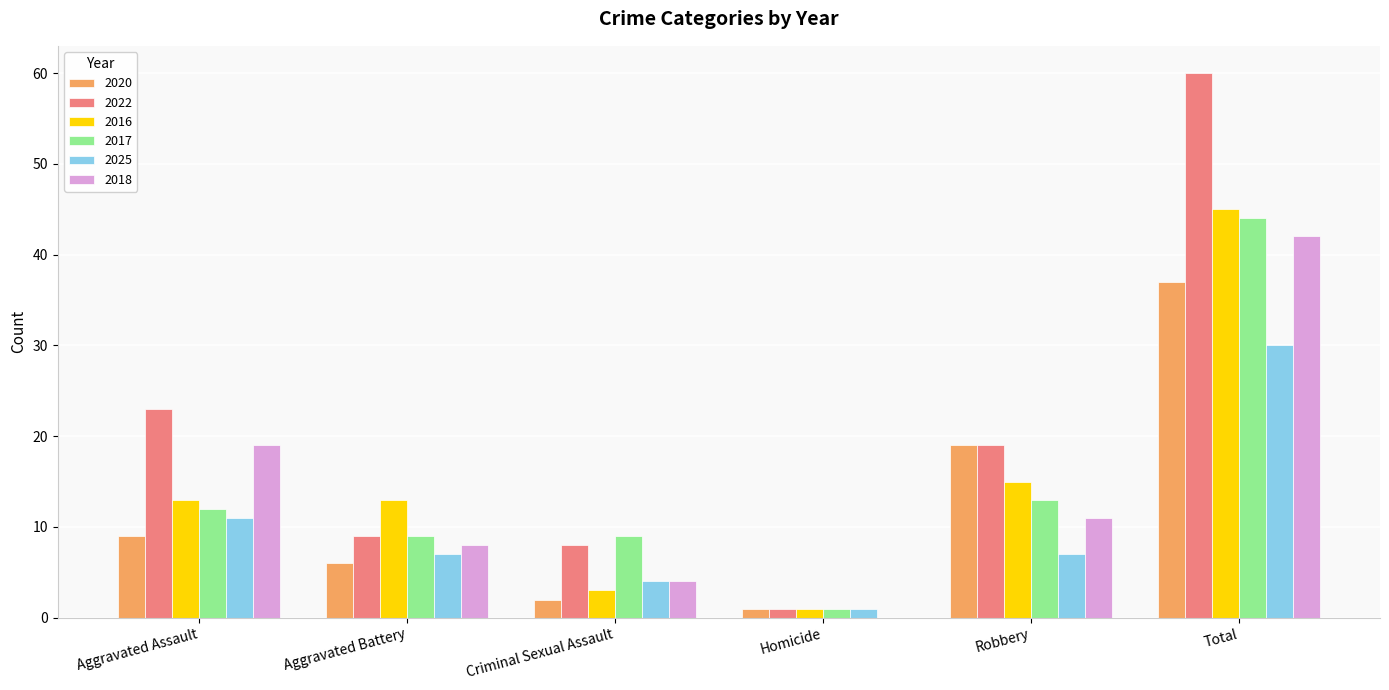

Is it true that 2018 equals 19 at Aggravated Assault?

True